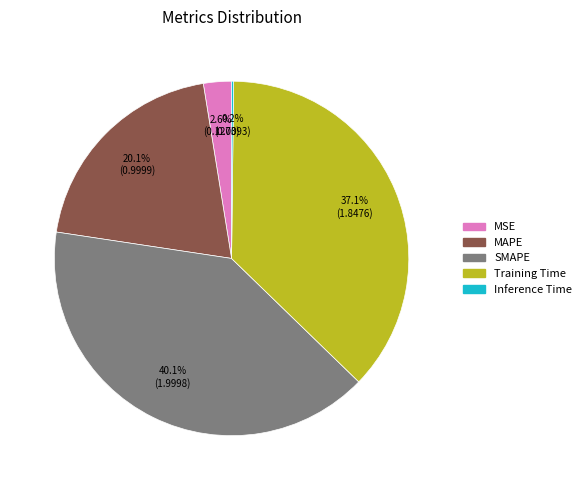

Does any single category account for the majority?

No